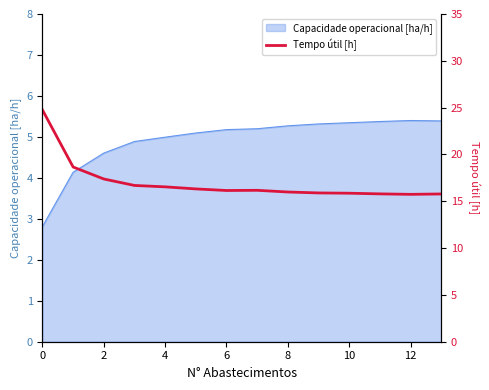

Does the chart display data point markers on the line(s)?

No